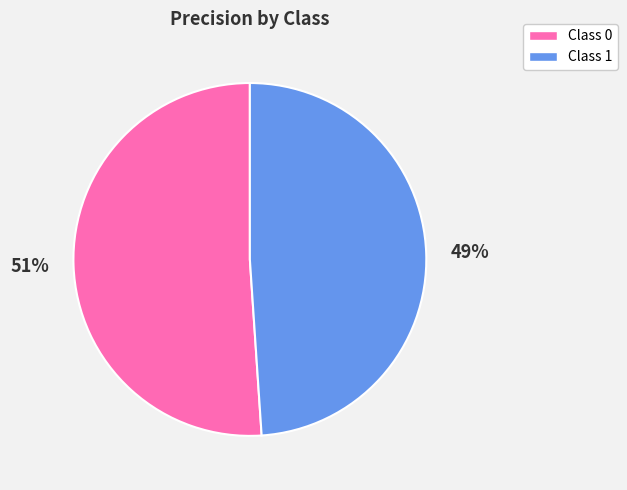

True or false: Class 1 accounts for 49% of the total.

True